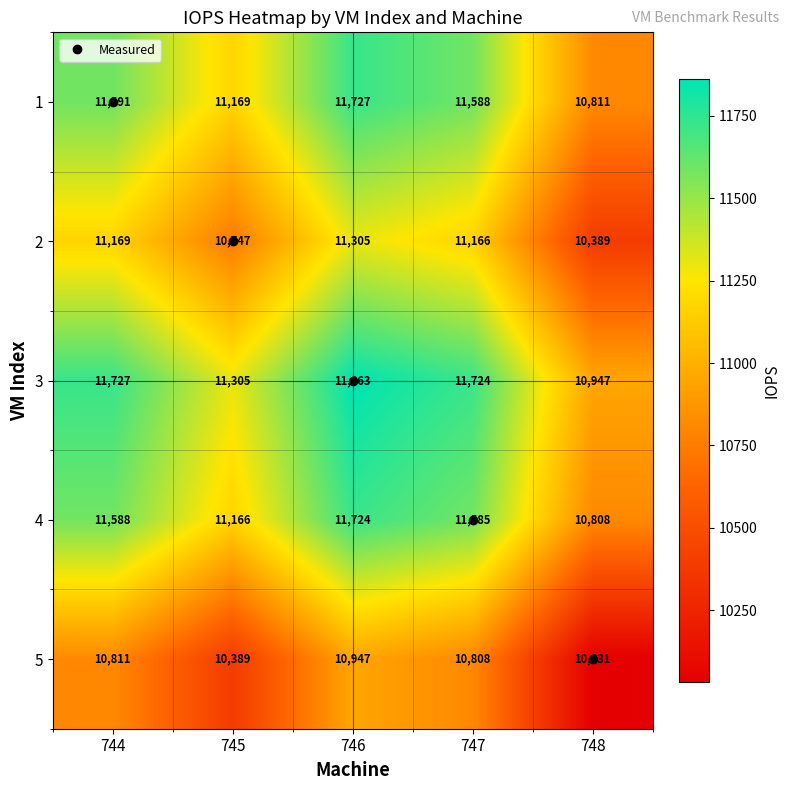

The value of 1 at 746 is 5737. True or false?

False